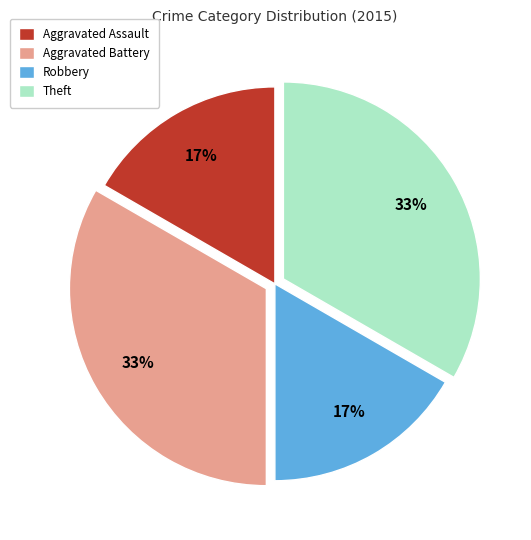

To the nearest percent, what portion does Aggravated Assault represent?

17%